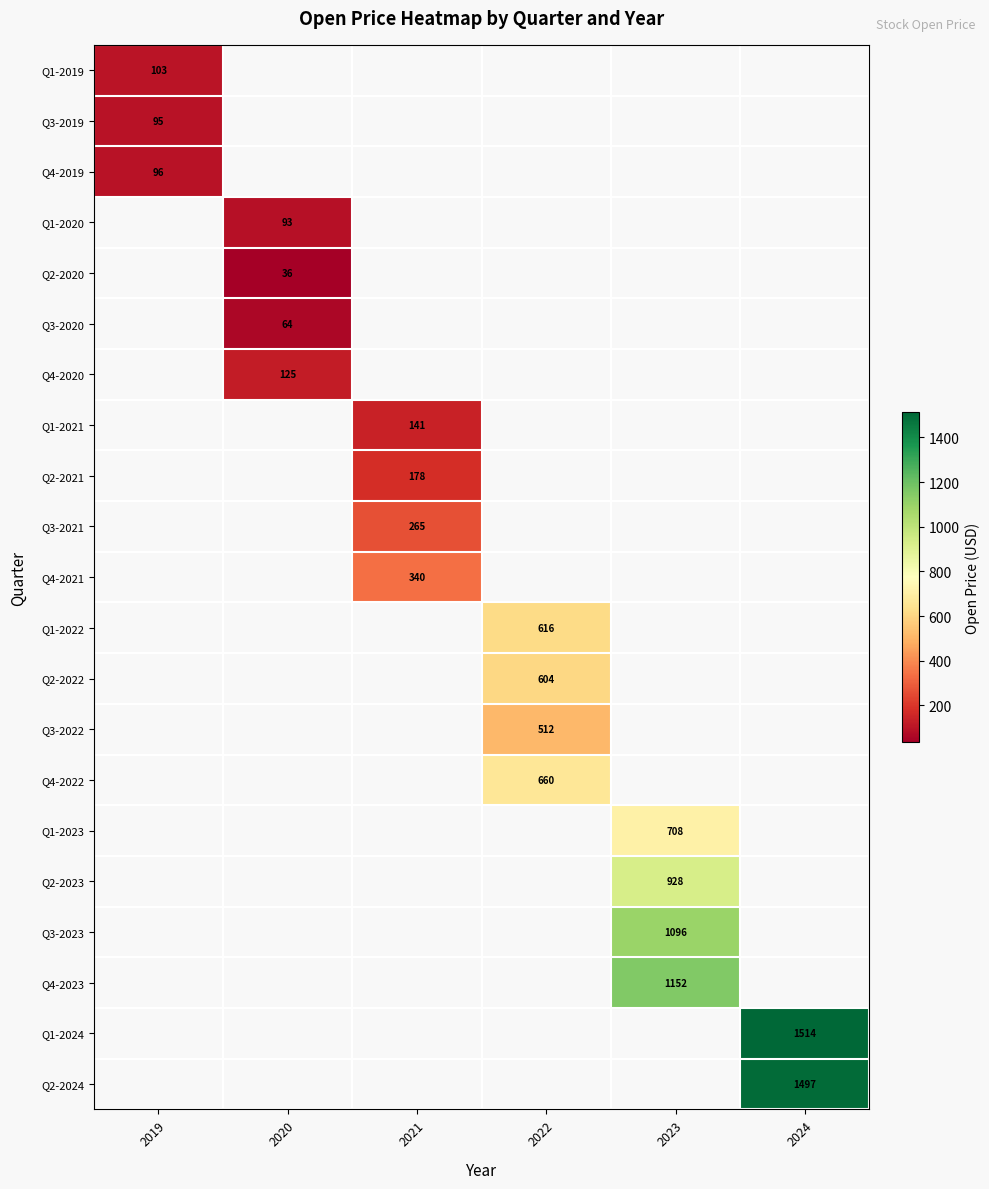

The Q1-2022 series shows 616.0 at 2022. True or false?

True